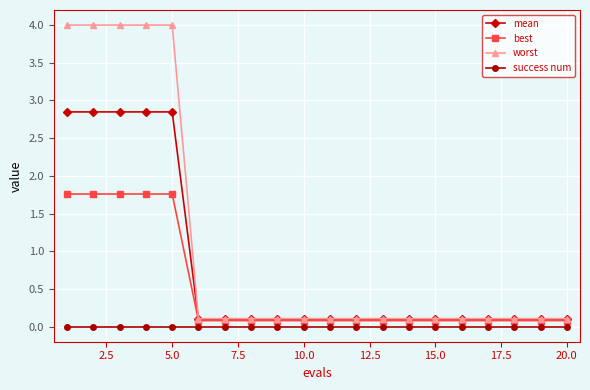

What is the sum of all worst values?

21.6